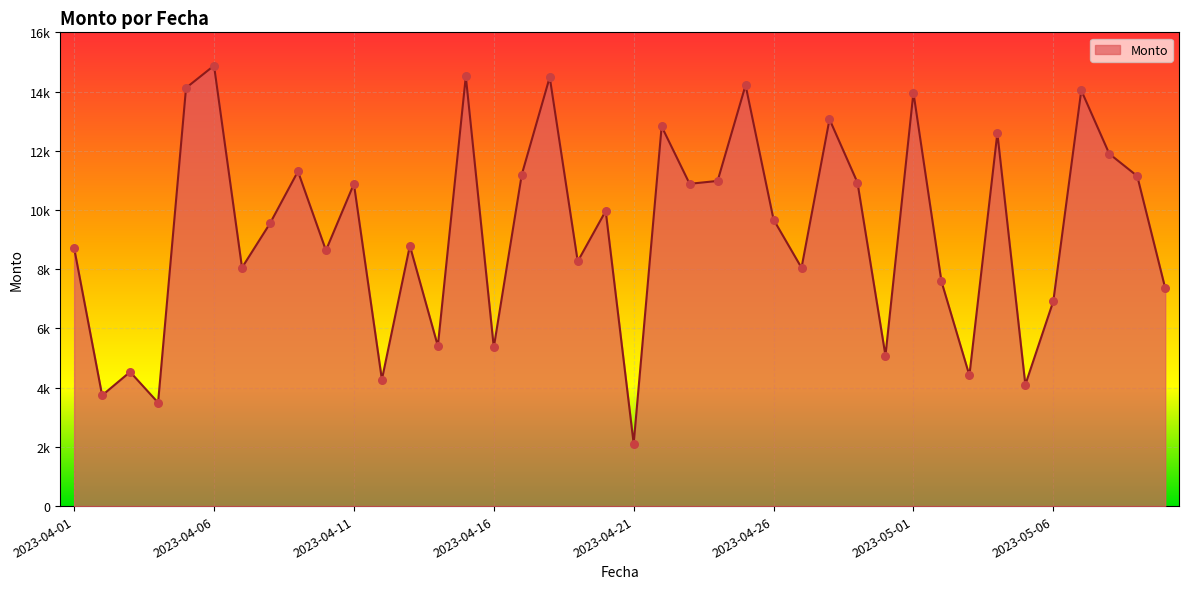

Is this an area chart (filled region under the line)?

Yes